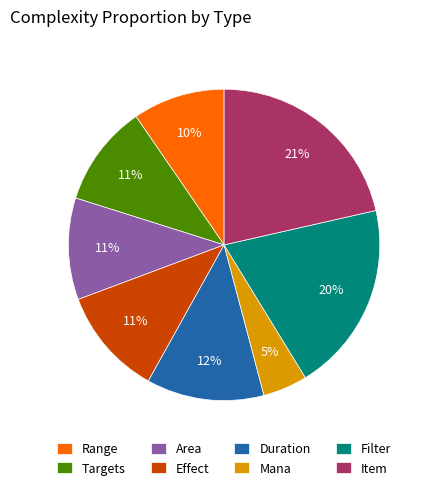

To the nearest percent, what percentage of the pie is Mana?

5%